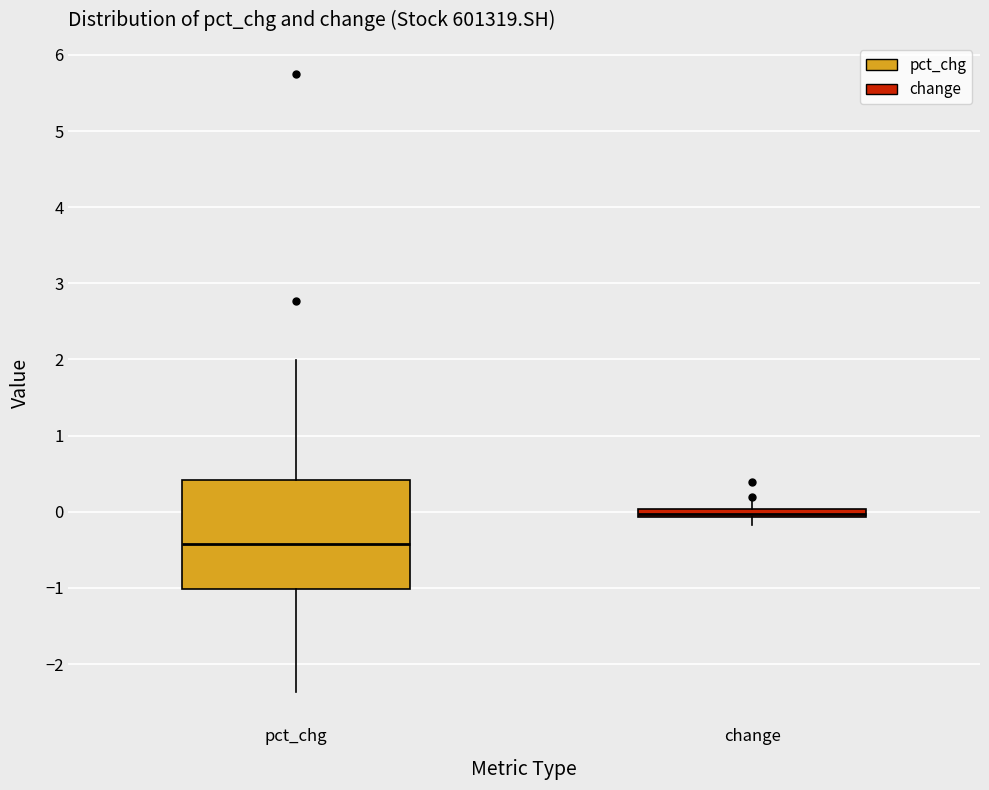

Which box has the lowest median line?

pct_chg